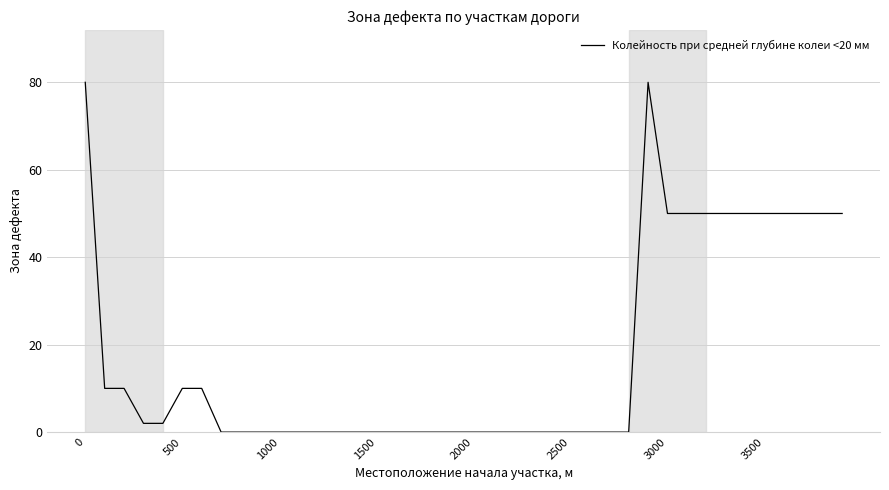

What is the difference between the maximum and minimum values?

80